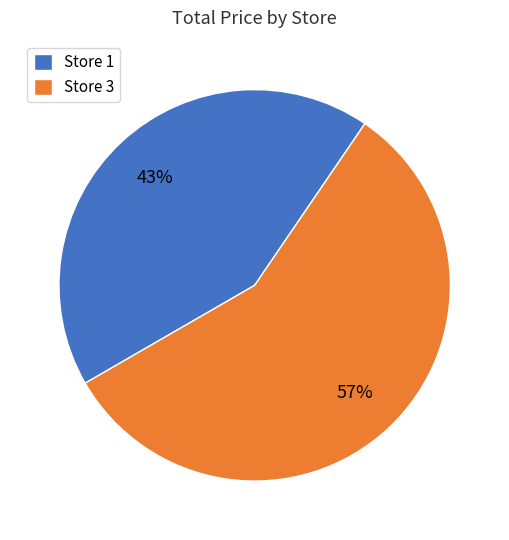

Which slice is the smallest?

Store 1